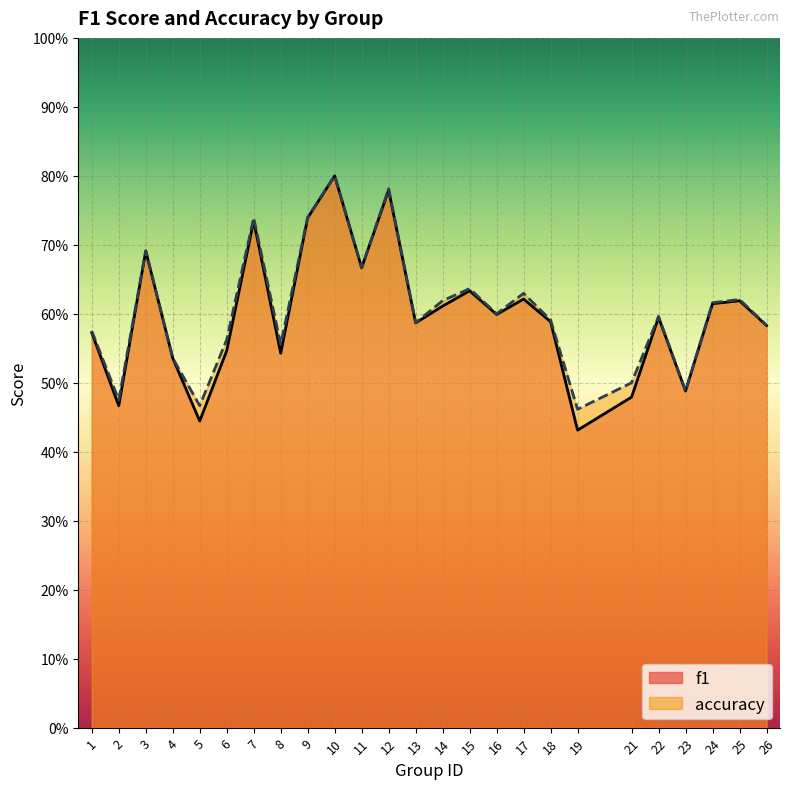

Reading right to left, transcribe all the data shown in this chart.

f1: 26=0.6	25=0.6	24=0.6	23=0.5	22=0.6	21=0.5	19=0.4	18=0.6	17=0.6	16=0.6	15=0.6	14=0.6	13=0.6	12=0.8	11=0.7	10=0.8	9=0.7	8=0.5	7=0.7	6=0.5	5=0.4	4=0.5	3=0.7	2=0.5	1=0.6
accuracy: 26=0.6	25=0.6	24=0.6	23=0.5	22=0.6	21=0.5	19=0.5	18=0.6	17=0.6	16=0.6	15=0.6	14=0.6	13=0.6	12=0.8	11=0.7	10=0.8	9=0.7	8=0.6	7=0.7	6=0.6	5=0.5	4=0.5	3=0.7	2=0.5	1=0.6